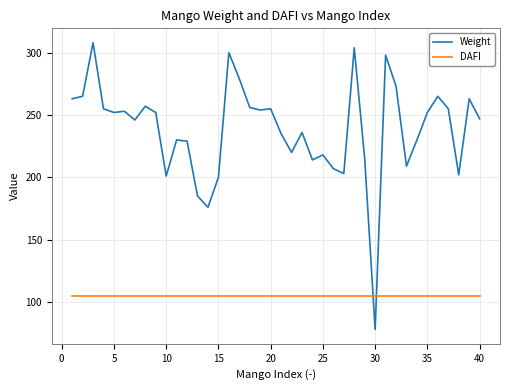

What is the minimum value for Weight?

78